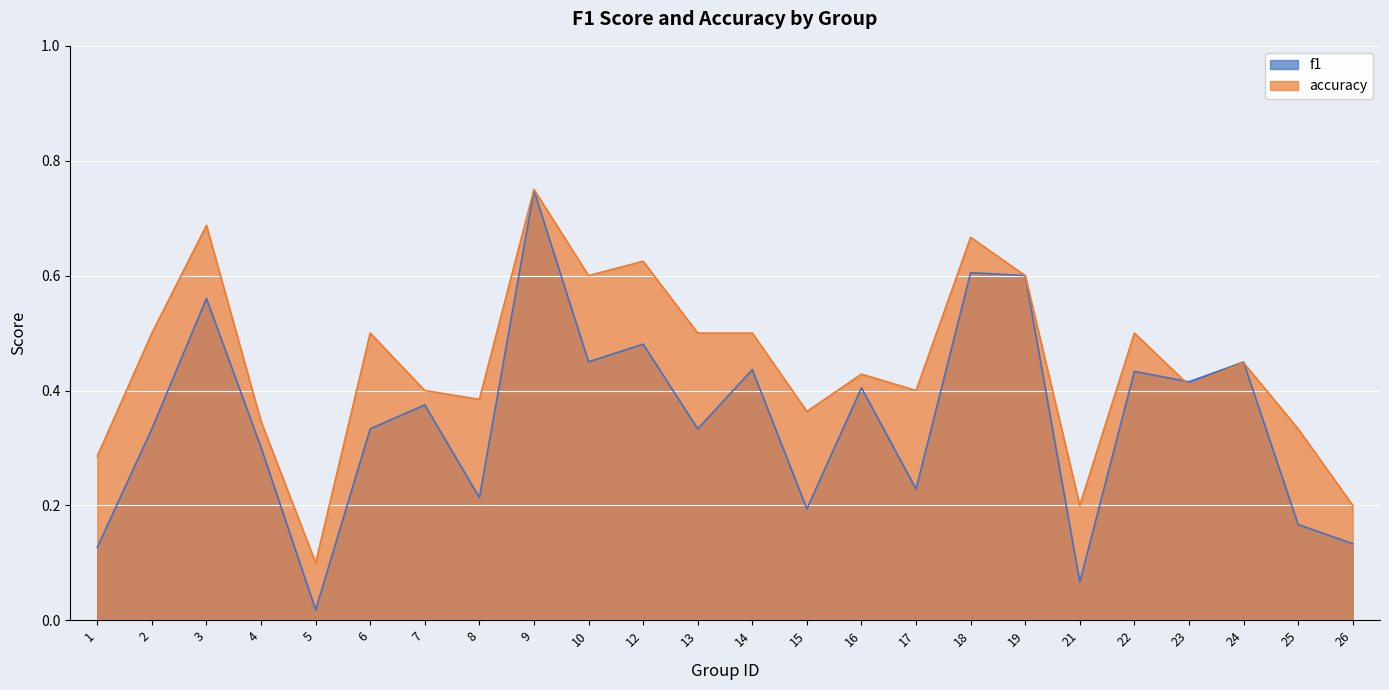

Read the f1 value at 24.

0.4